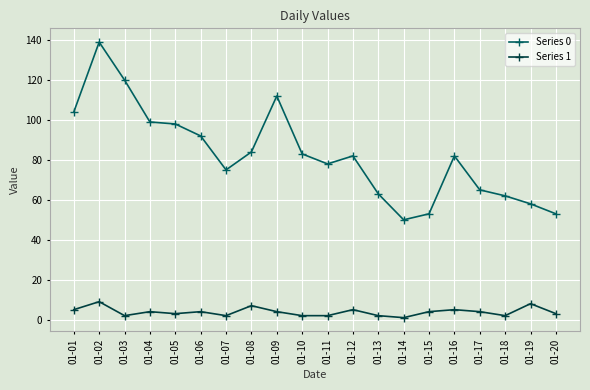

Does the chart have visible grid lines?

Yes